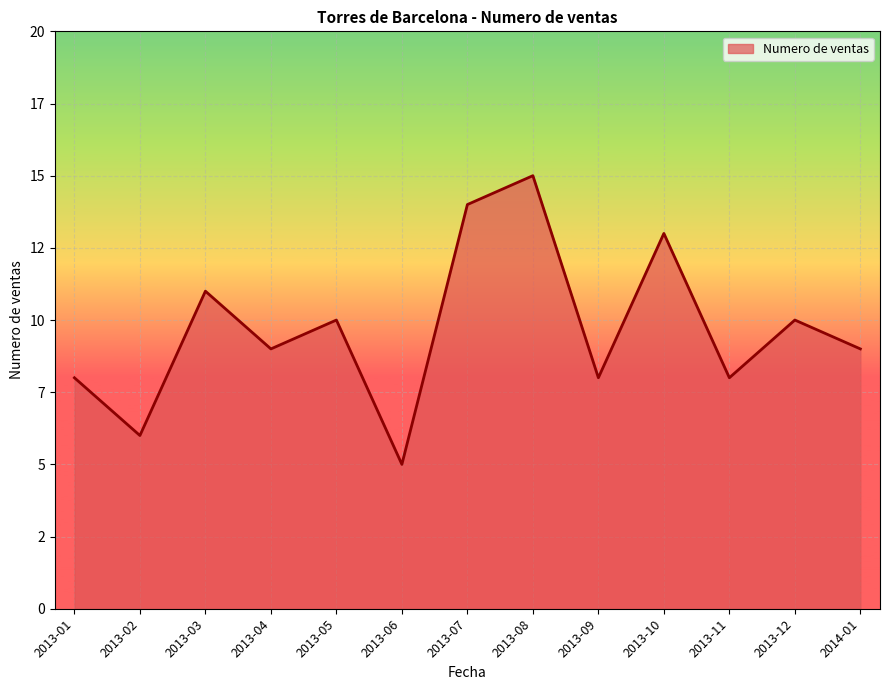

True or false: there are more than 2 points higher than both neighbors.

True